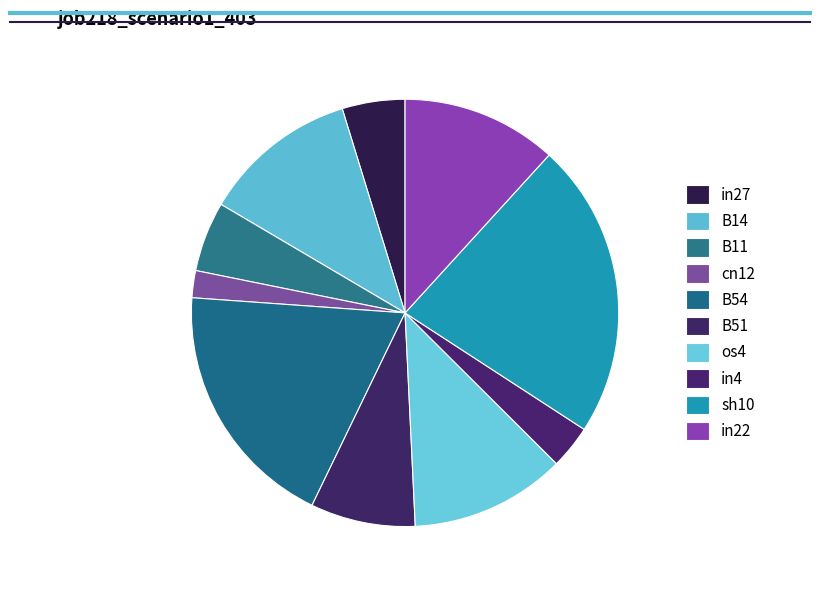

How many segments does this pie chart have?

10